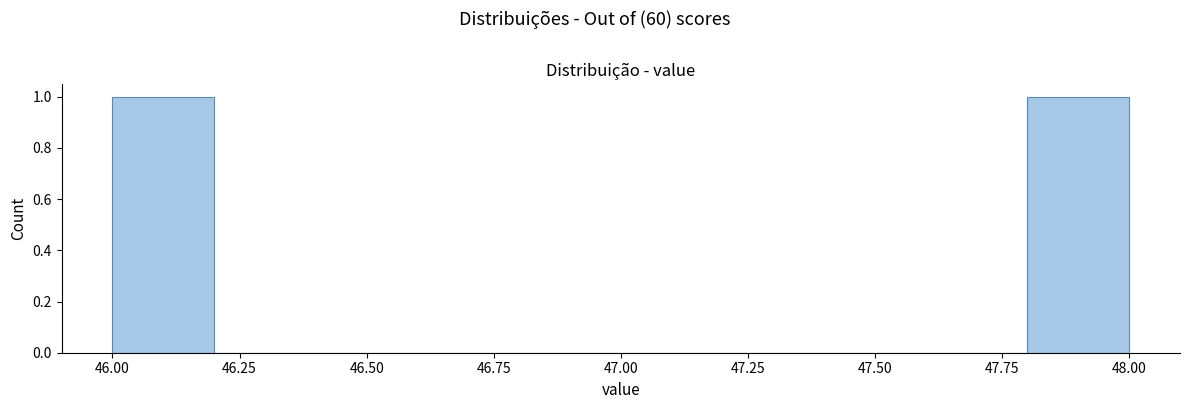

How tall is the bar that spans 47.8 to 48.0 on the x-axis? The values are not printed on the chart, so give them approximately, as read against the axis.

1